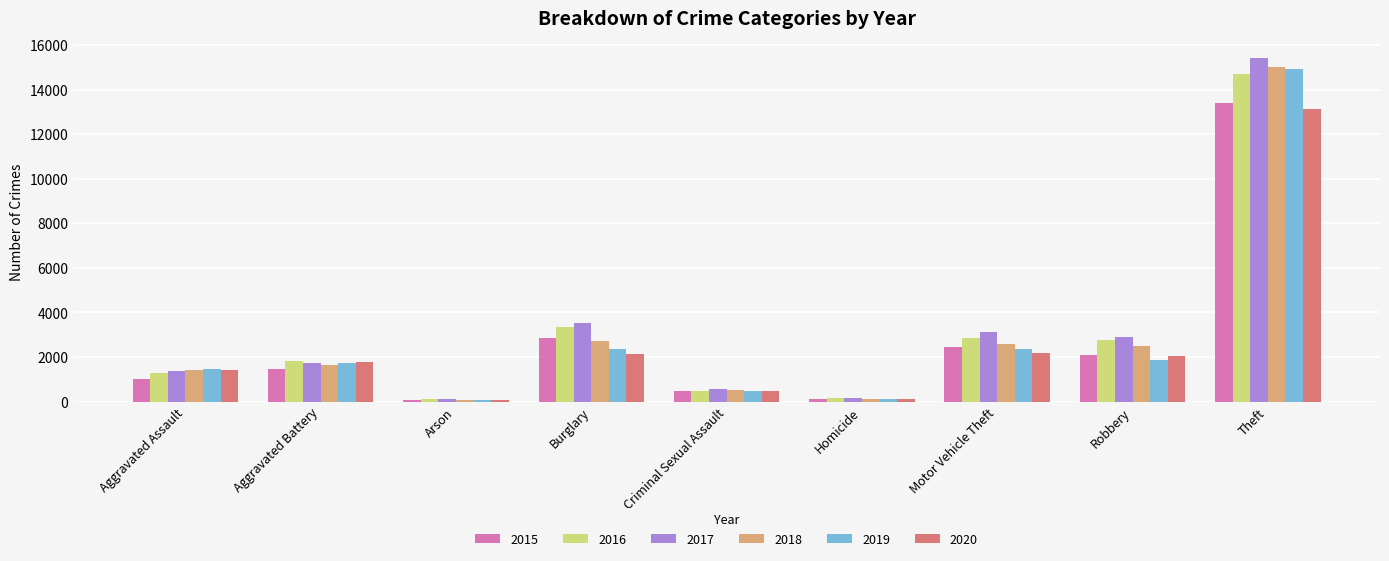

What is the maximum value for 2015?

13401